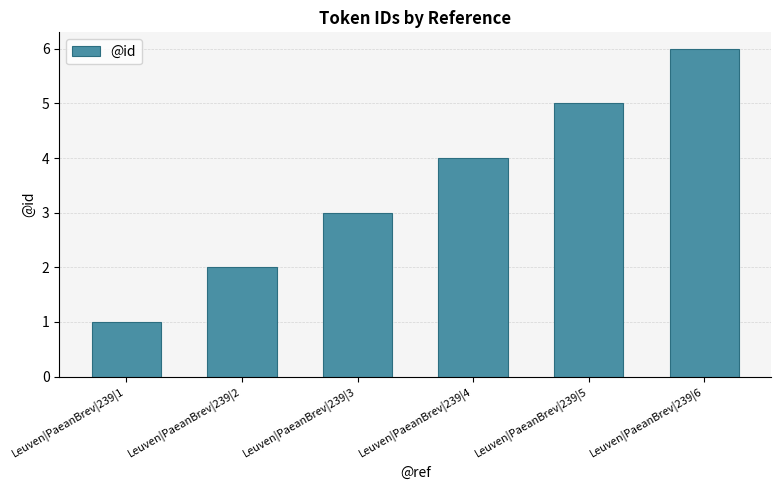

How many data points are less than 4?

3